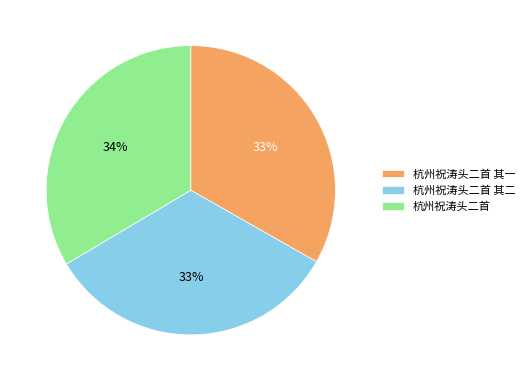

Is the sum of 杭州祝涛头二首 其二 and 杭州祝涛头二首 greater than half?

Yes